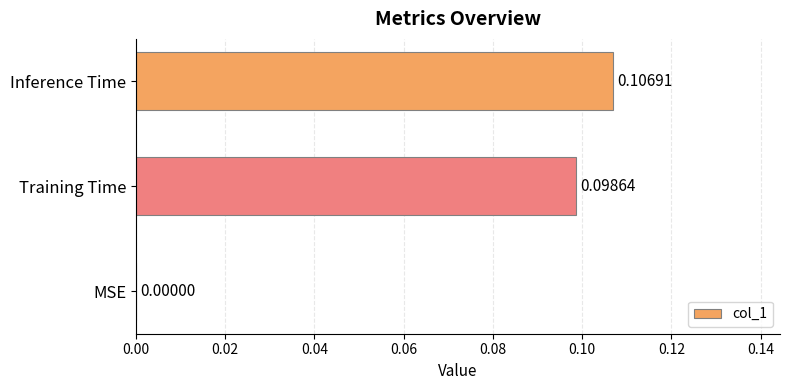

How many values are between 0 and 1?

3